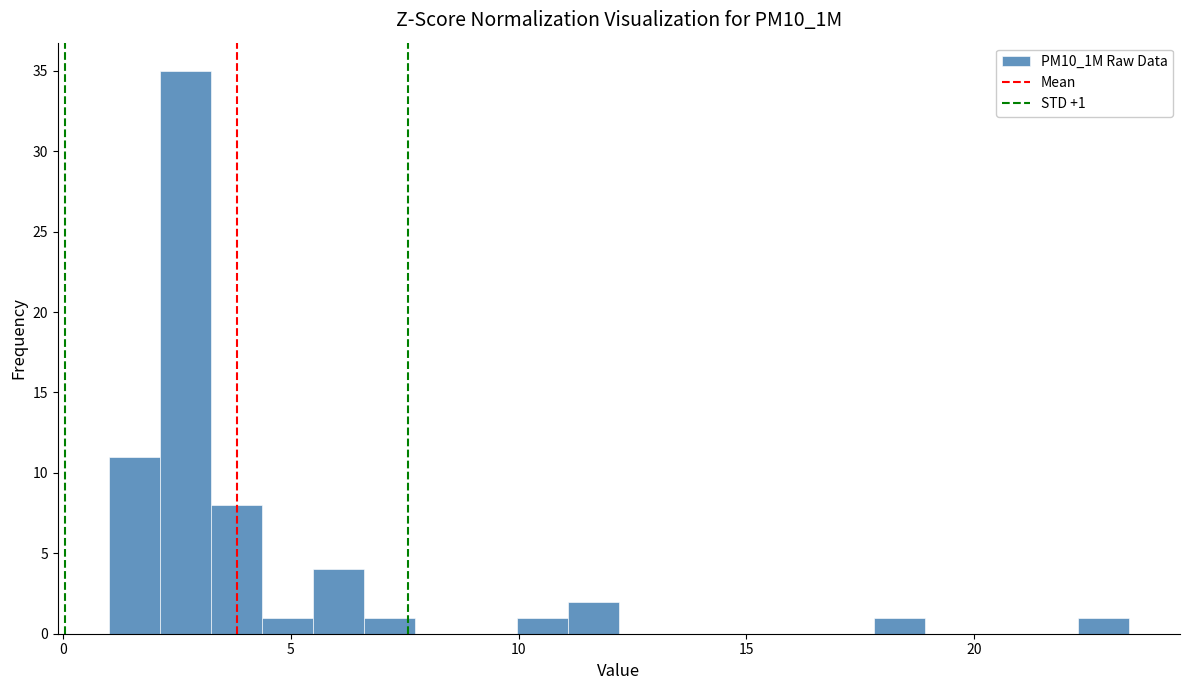

Around what value on the x-axis is the tallest bar? Give the approximate position of its centre, as read against the axis.

2.5